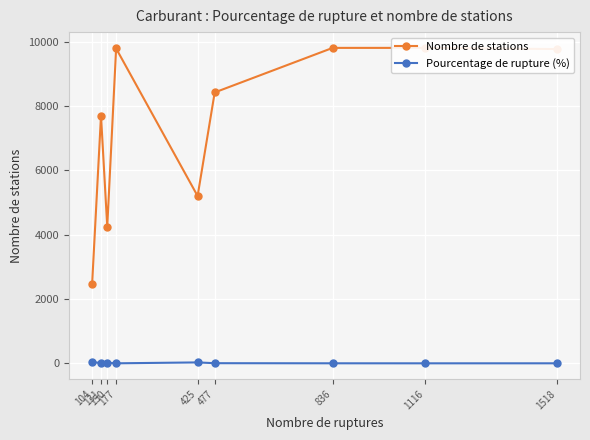

Reading left to right, what are all the values shown in this chart?

Nombre de stations: 104=2475.0	131=7702.0	150=4246.0	177=9787.0	425=5201.0	477=8420.0	836=9805.0	1116=9805.0	1518=9769.0
Pourcentage de rupture (%): 104=45.1	131=6.2	150=19.7	177=1.3	425=29.2	477=5.0	836=1.8	1116=1.1	1518=1.5